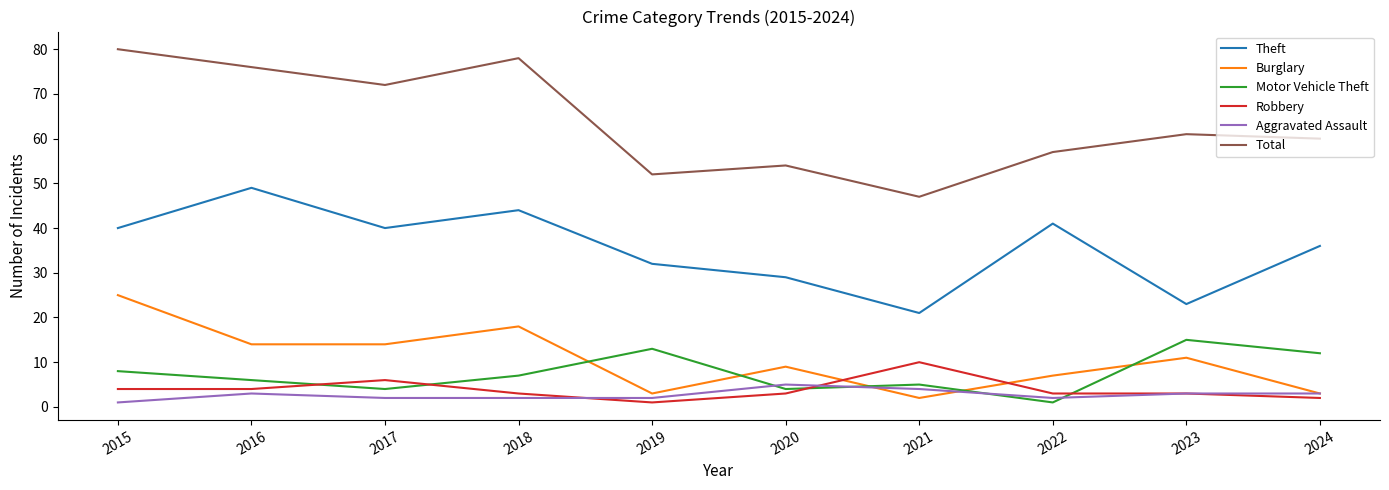

Rank the series by their maximum value, from highest to lowest.

Total, Theft, Burglary, Motor Vehicle Theft, Robbery, Aggravated Assault